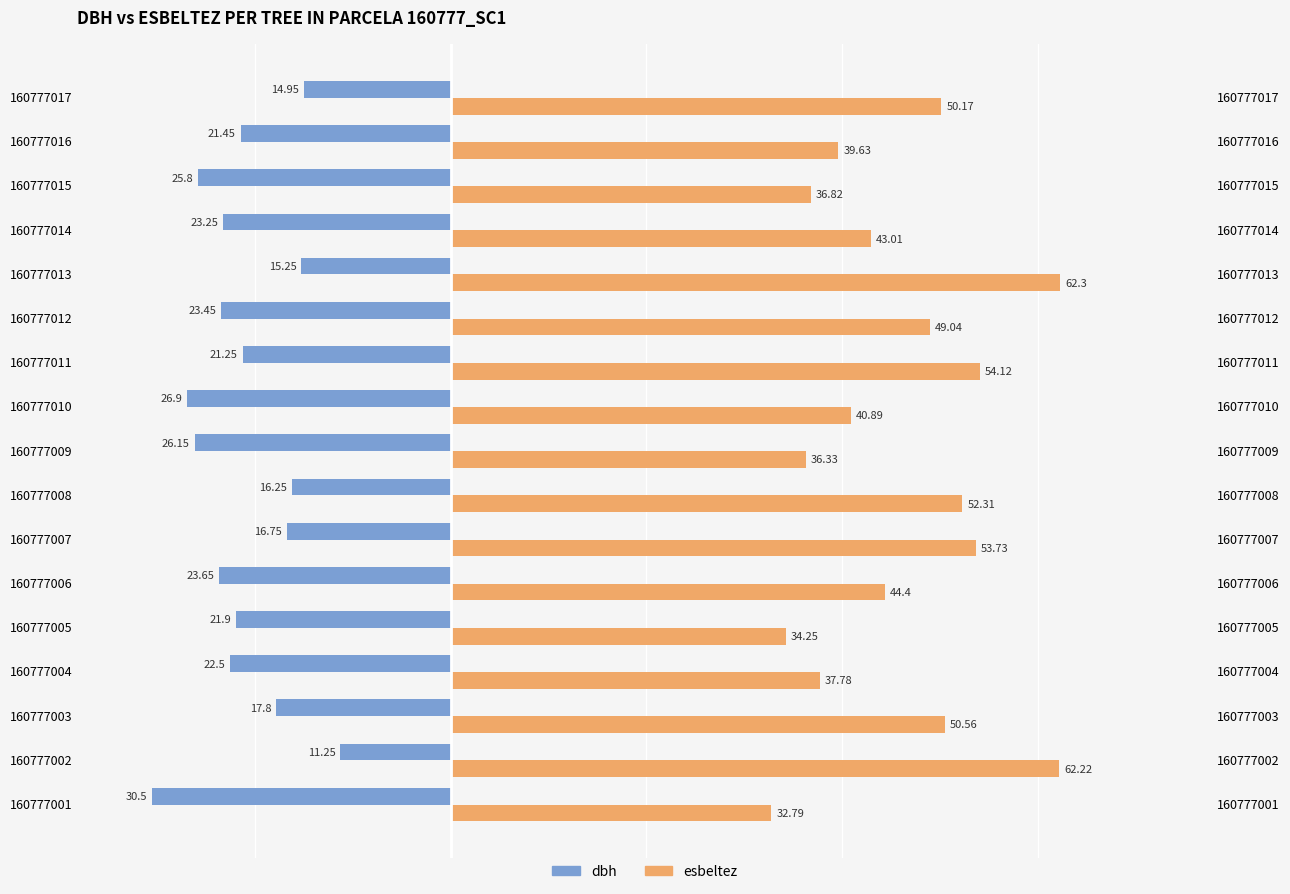

List the series in order of their overall mean, highest first.

esbeltez, dbh